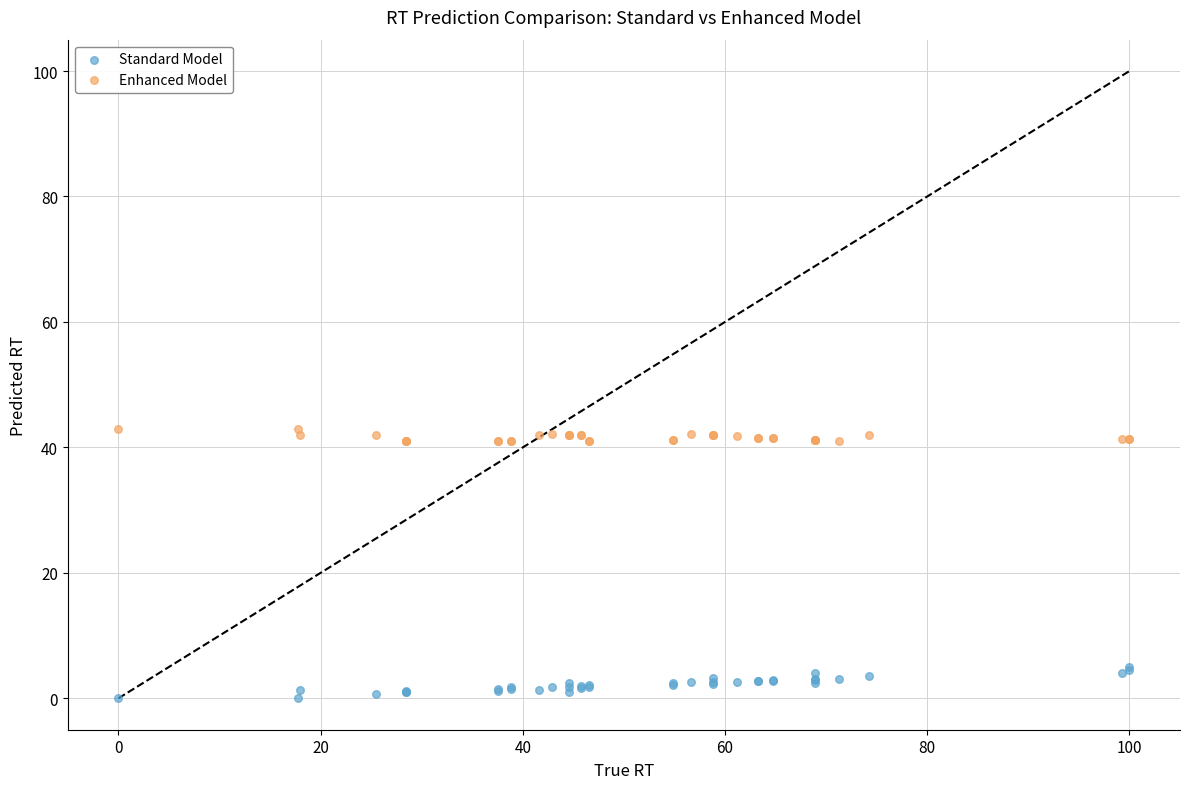

What are all the series names shown in the legend?

Standard Model, Enhanced Model